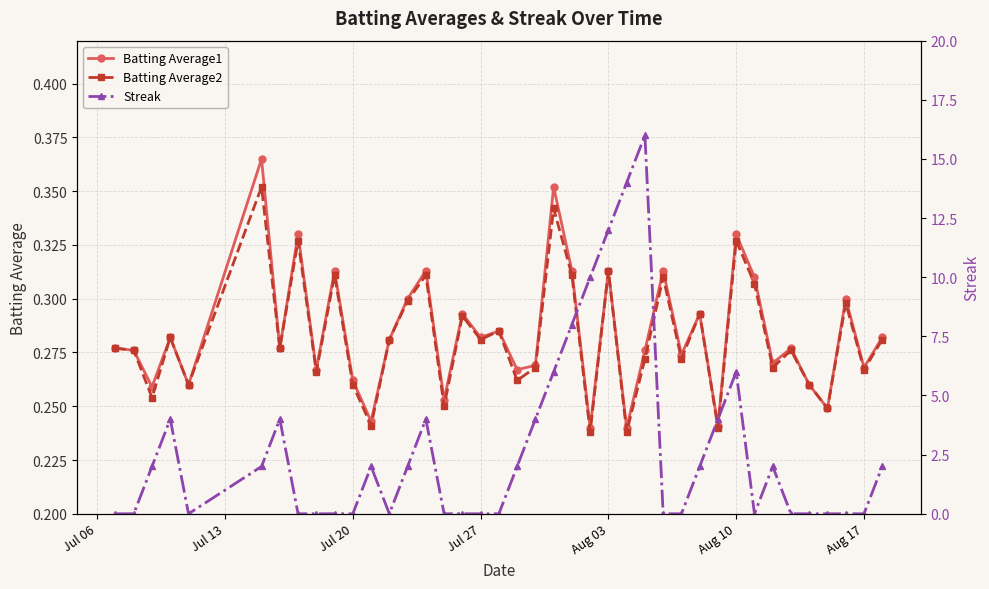

Count the Batting Average2 values in the range 0 to 1.

40